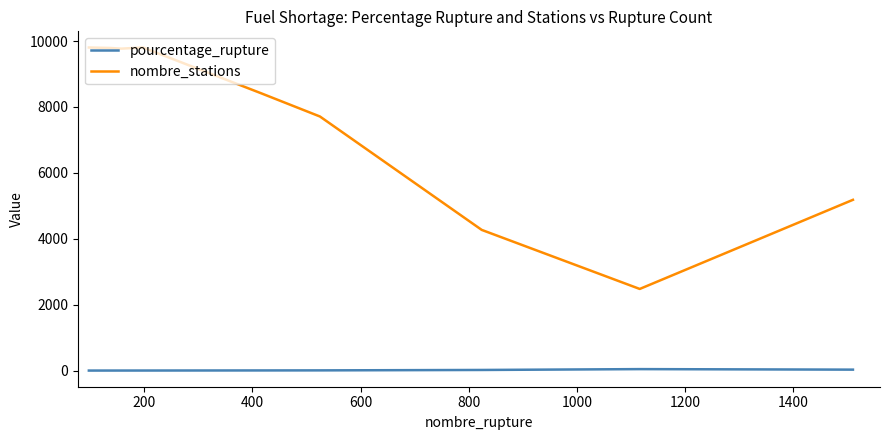

List the series in order of their overall mean, highest first.

nombre_stations, pourcentage_rupture